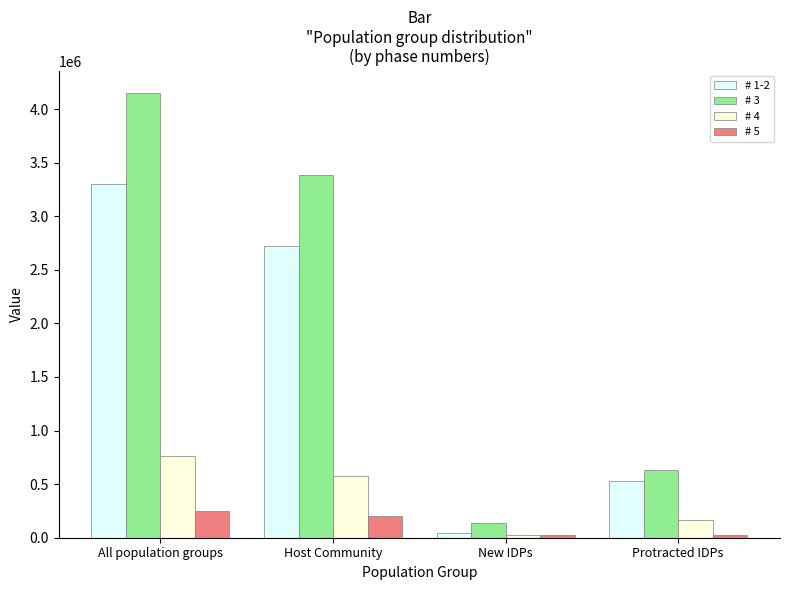

How many # 1-2 values are between 526157 and 3298971?

3